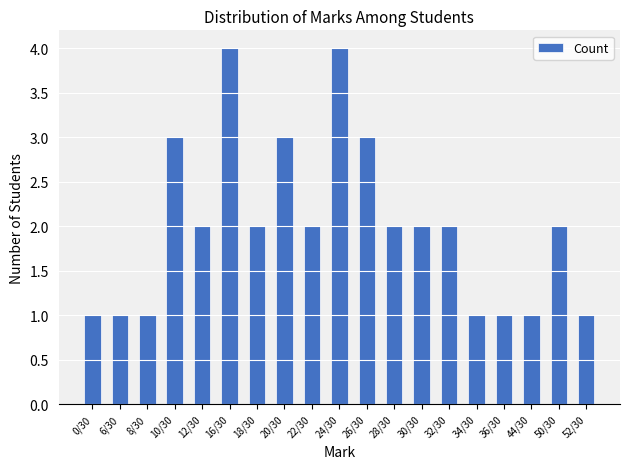

What is the maximum value shown in the chart?

4